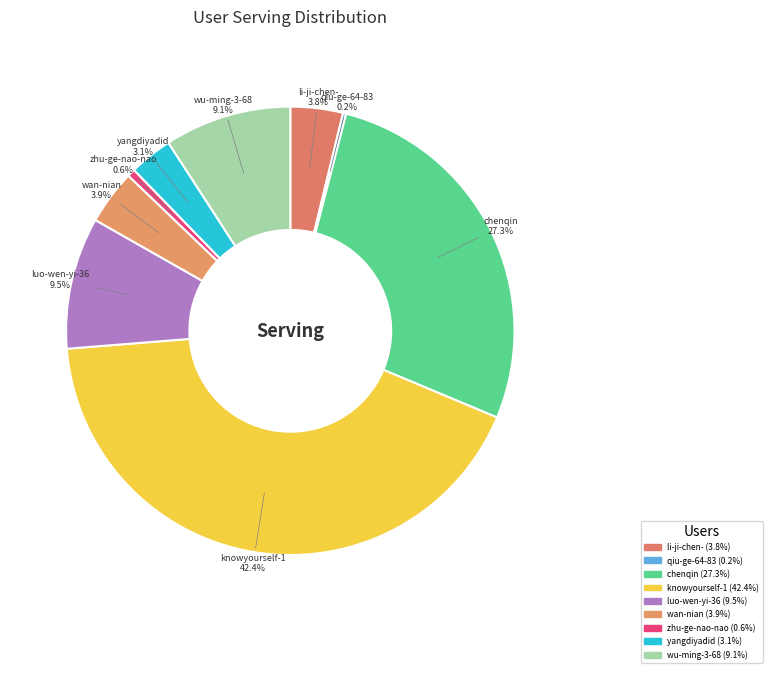

To the nearest percent, what is the average slice percentage?

11%